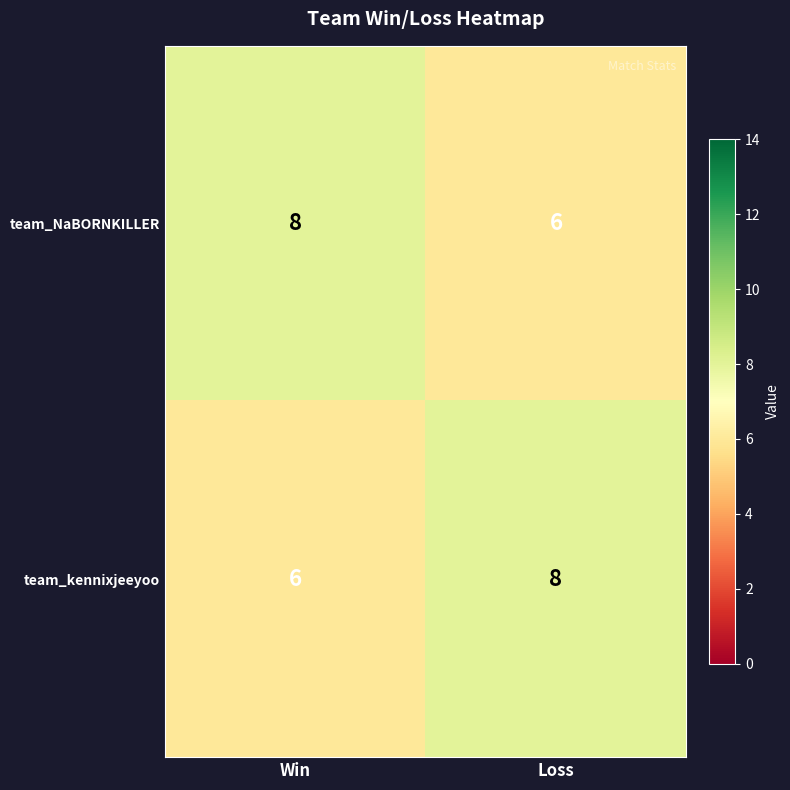

Reading right to left, extract all data points from this chart.

team_NaBORNKILLER: 6	8
team_kennixjeeyoo: 8	6